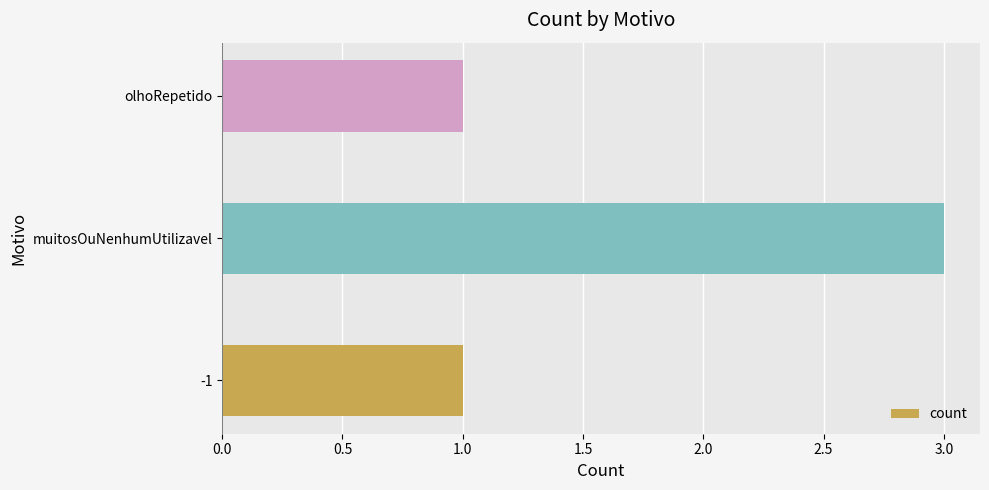

Which has a higher value, muitosOuNenhumUtilizavel or olhoRepetido?

muitosOuNenhumUtilizavel